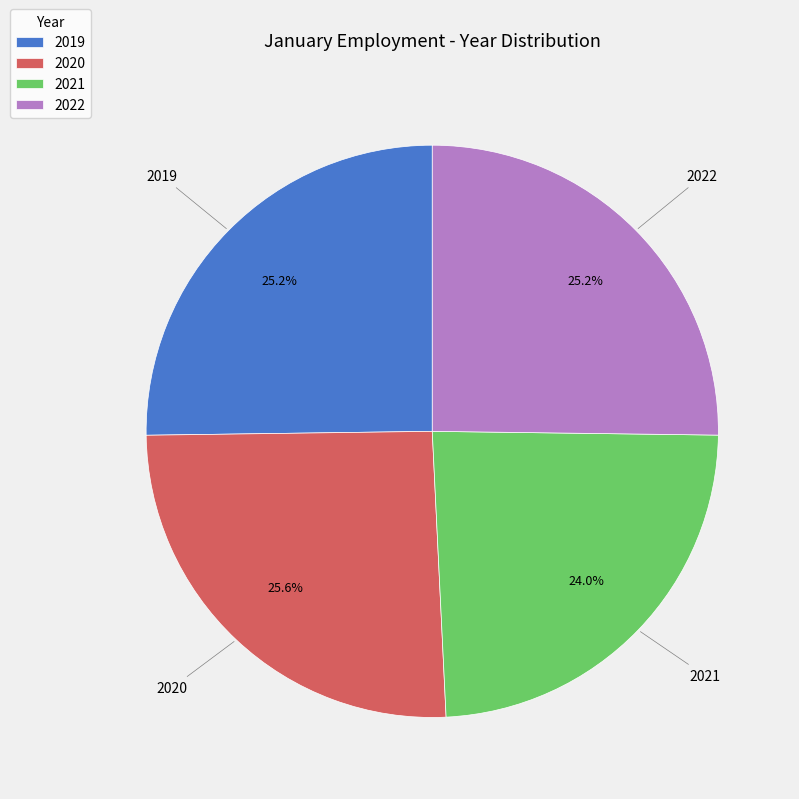

To the nearest percent, what portion does 2022 represent?

25%